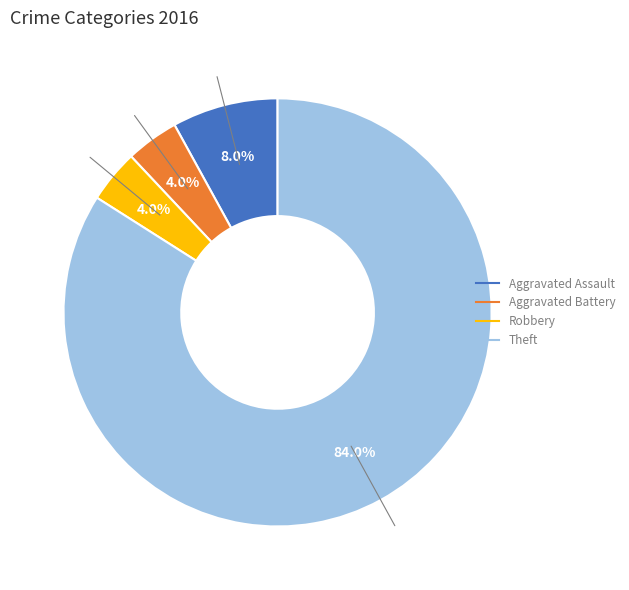

Does any single category account for the majority?

Yes